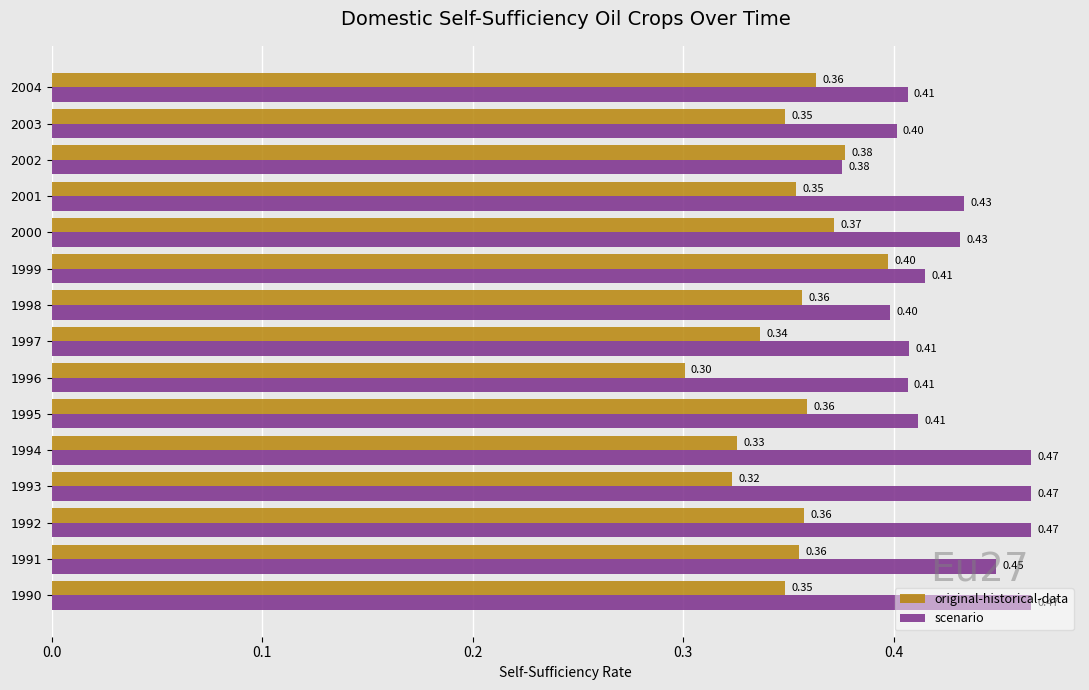

At which label is scenario closest to 0?

2002